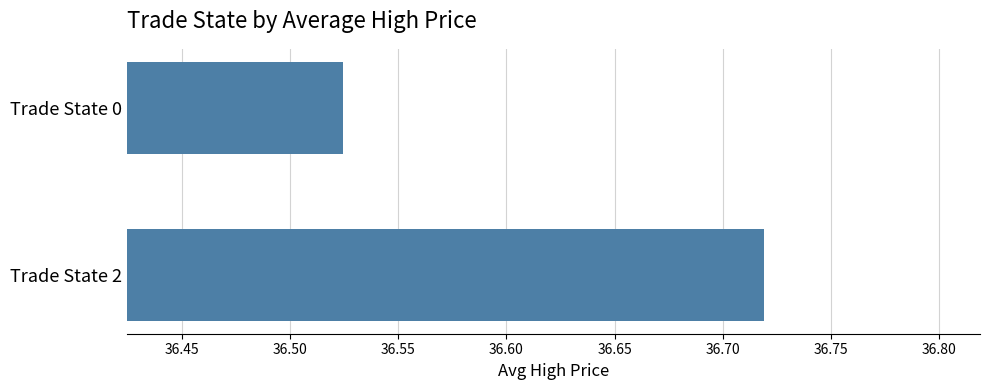

Approximately how many times larger is the value at Trade State 2 compared to Trade State 0?

1.0